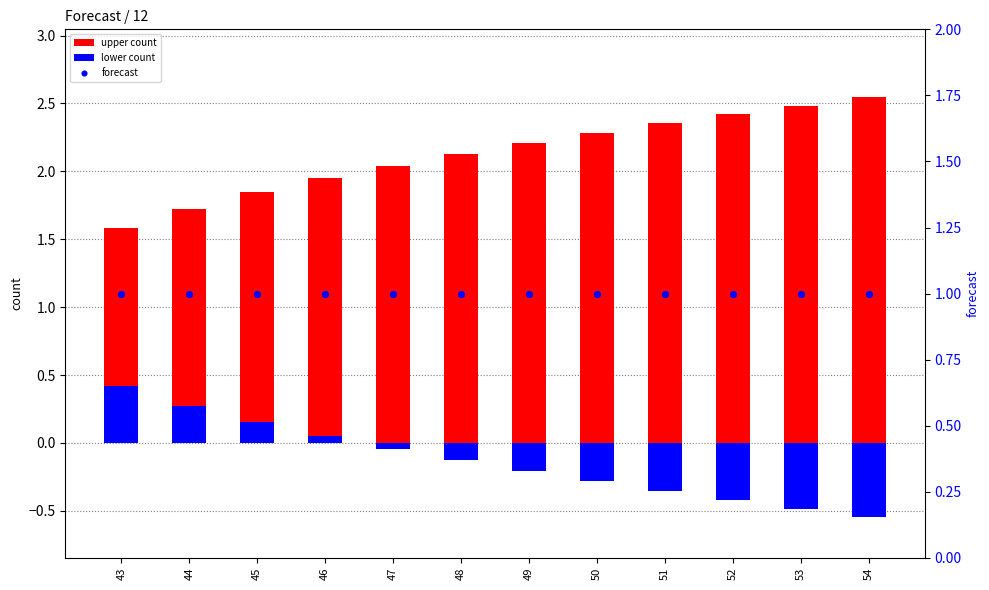

What are all the series names shown in the legend?

upper count, lower count, forecast